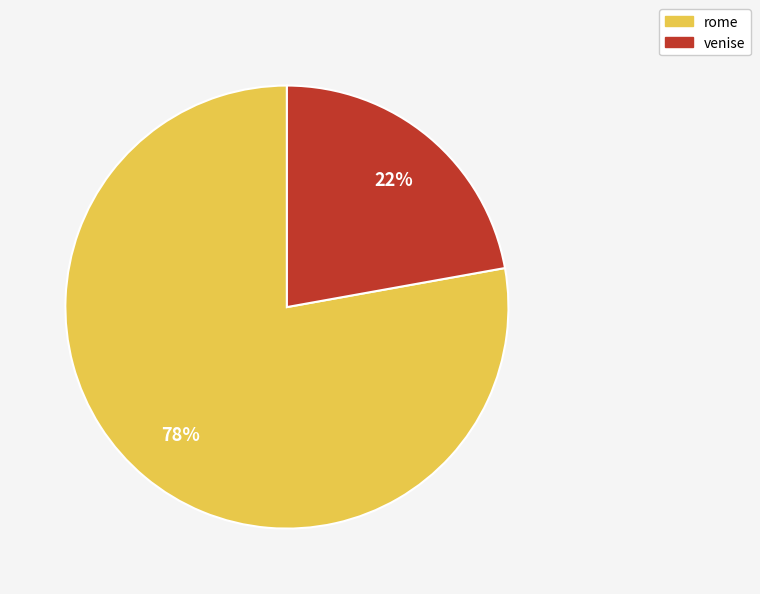

What is the ratio of the value at venise to the value at rome?

0.3